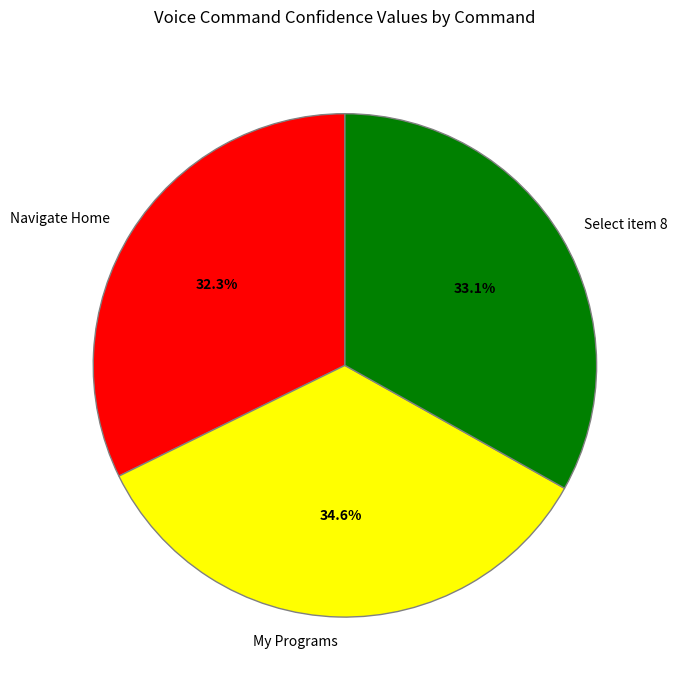

Which has a higher value, My Programs or Select item 8?

My Programs